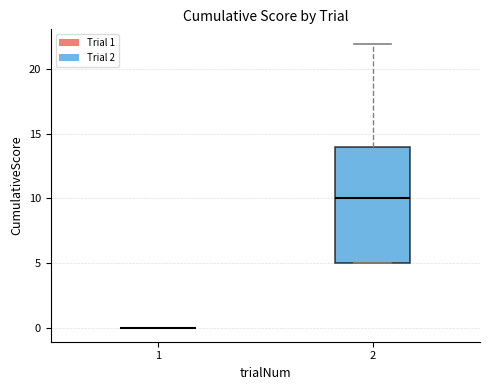

Reading left to right, read every box against the y-axis: the position of its median line, the range the box covers, and the ends of its whiskers. The values are not printed on the chart, so give them approximately, as read against the axis.

1: box collapsed to a line at 0, whiskers 0 to 0
2: median 10, box 5 to 14, whiskers 5 to 22